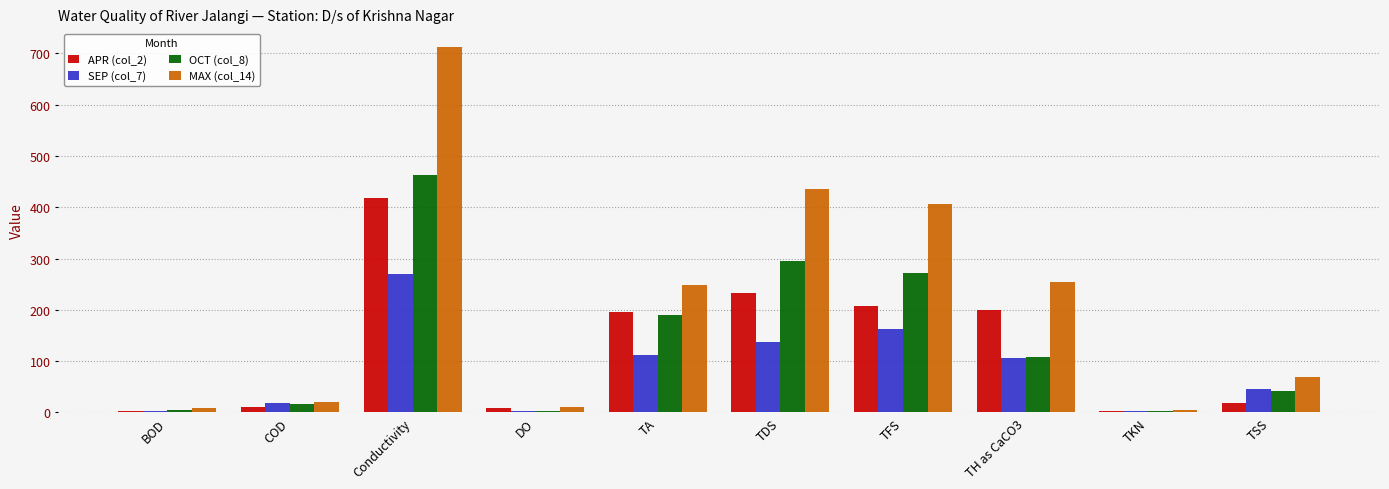

At which label does MAX (col_14) reach its peak?

Conductivity